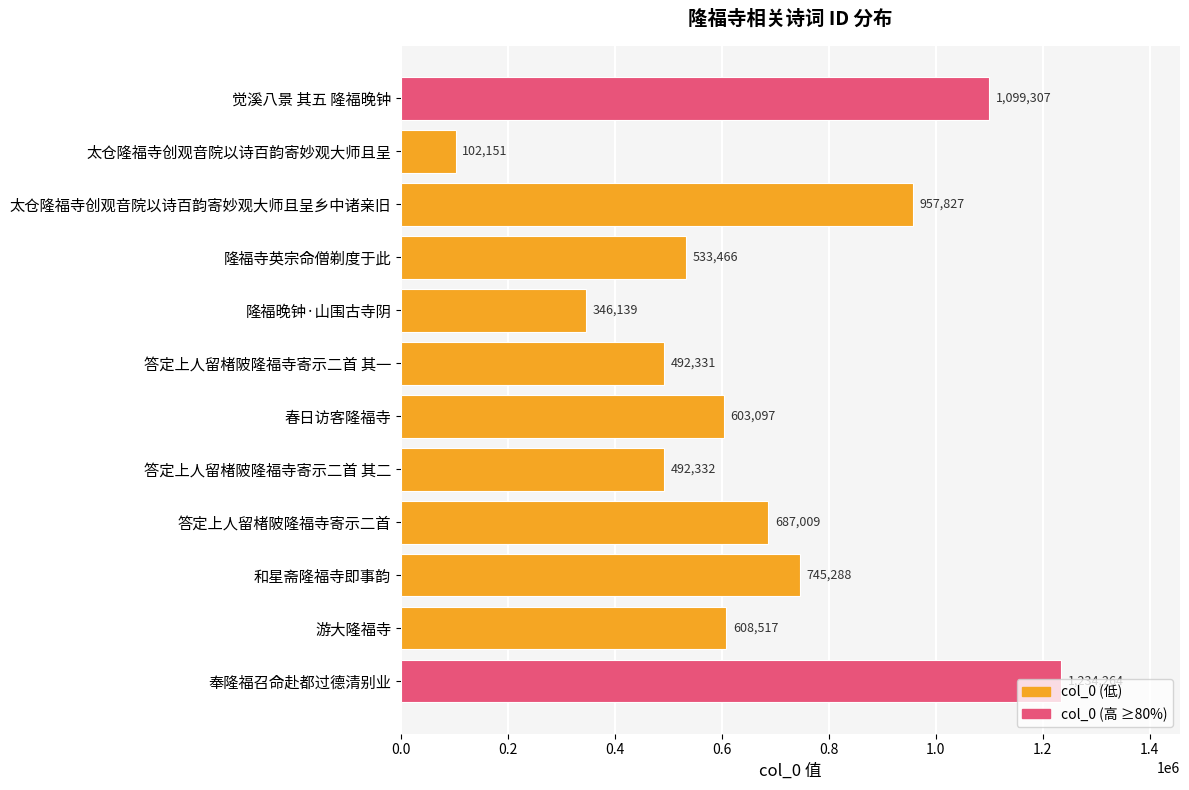

What is the label of the 12th bar from the top?

奉隆福召命赴都过德清别业